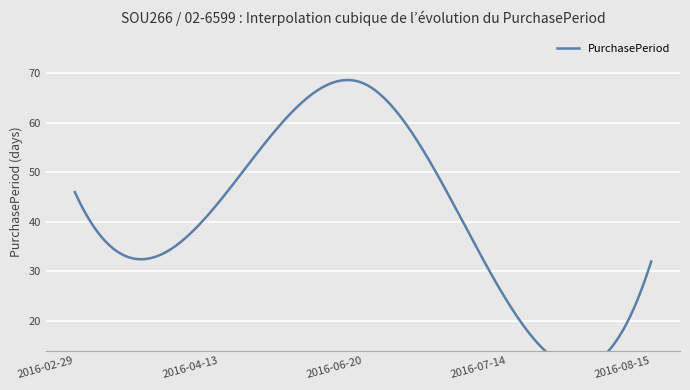

How many distinct data groups are displayed?

1